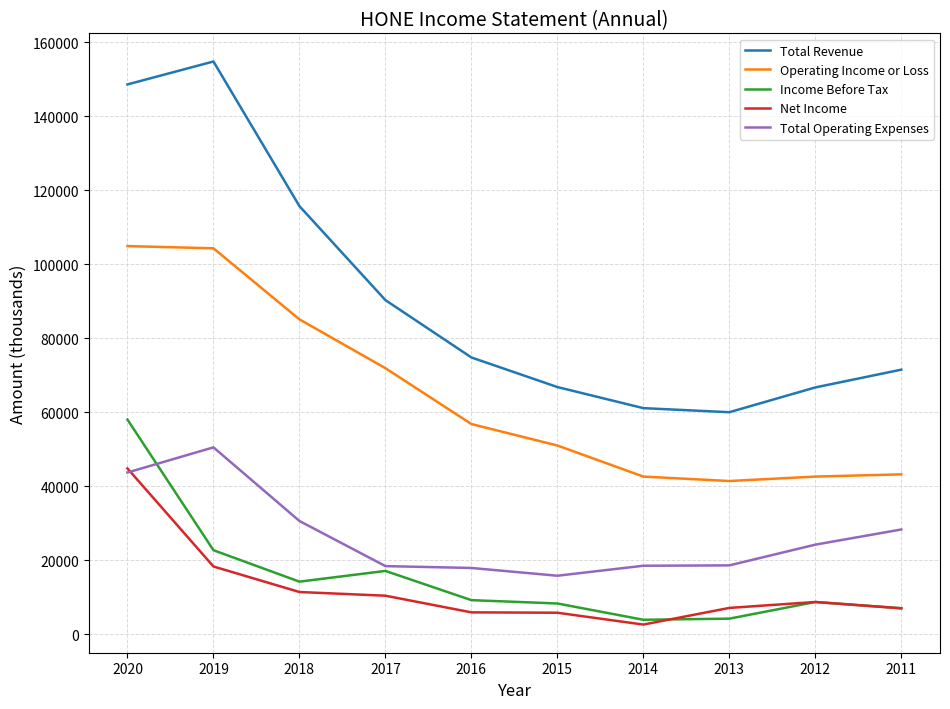

True or false: Operating Income or Loss and Net Income cross at least once.

False